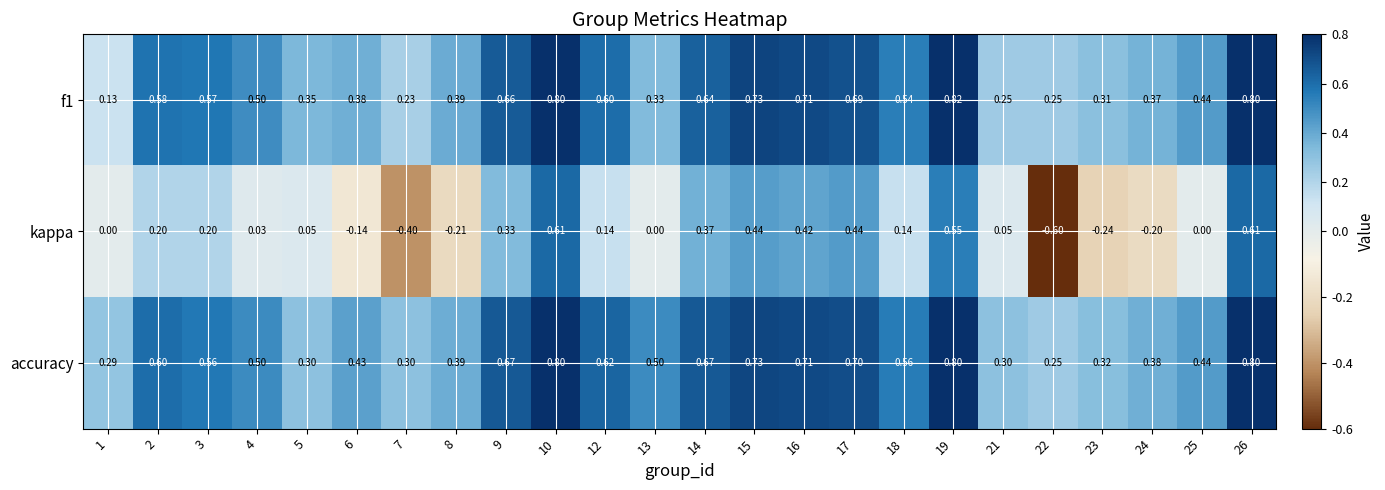

Count the number of categories in the chart.

24